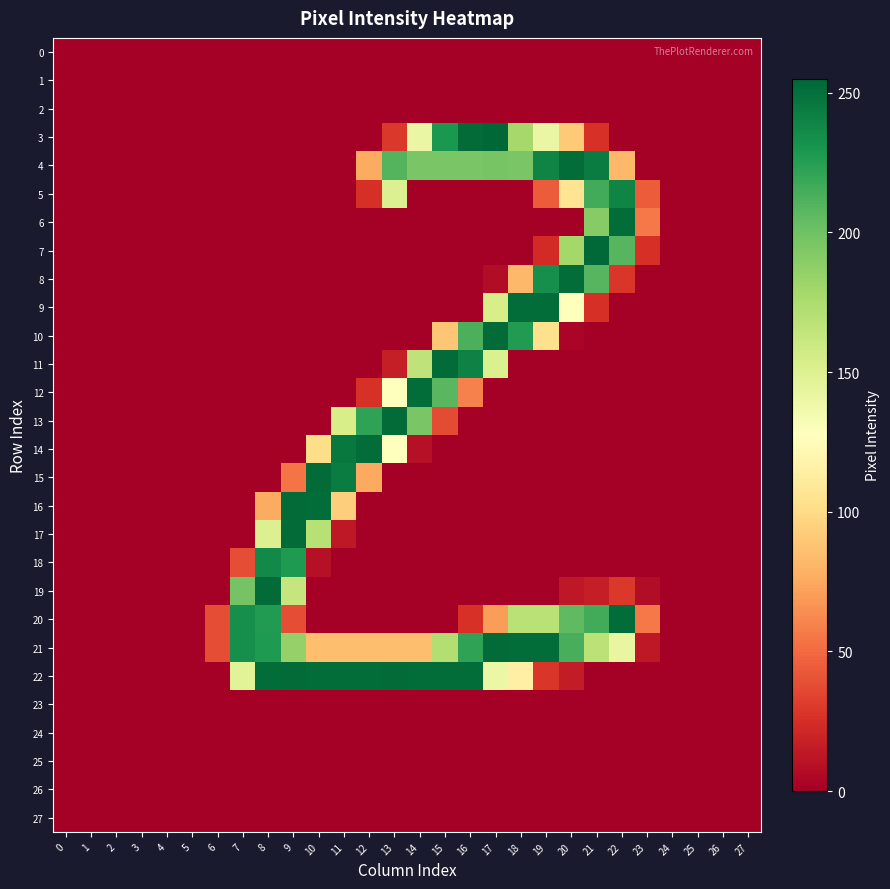

Between 17 and 19, which series saw the biggest shift?

8